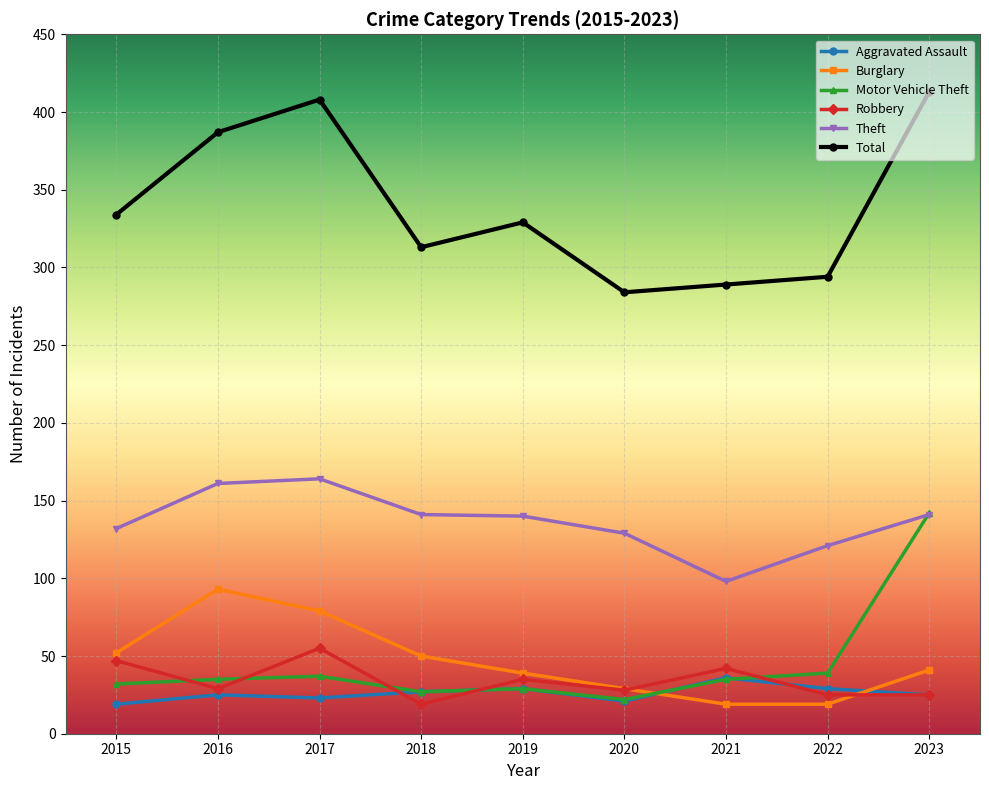

What is the value of the Burglary point at the 2nd from the left?

93